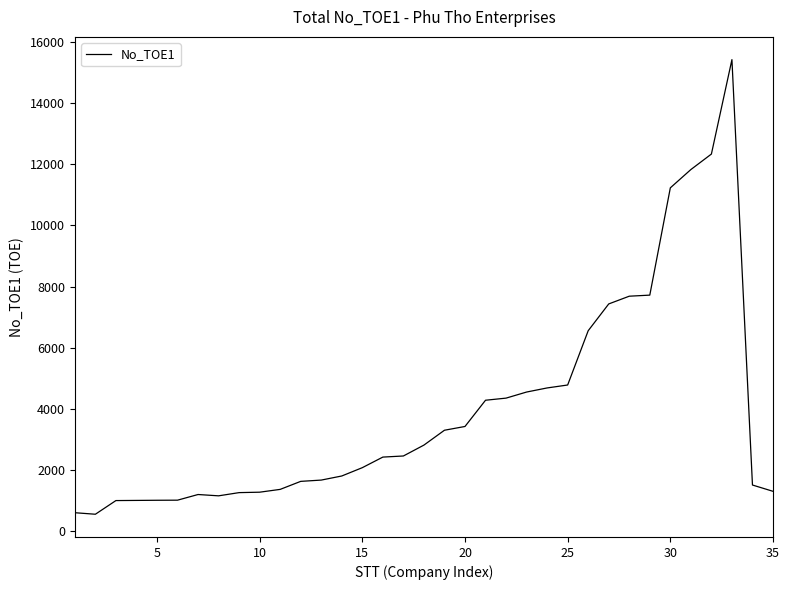

What is the maximum value shown in the chart?

15424.0